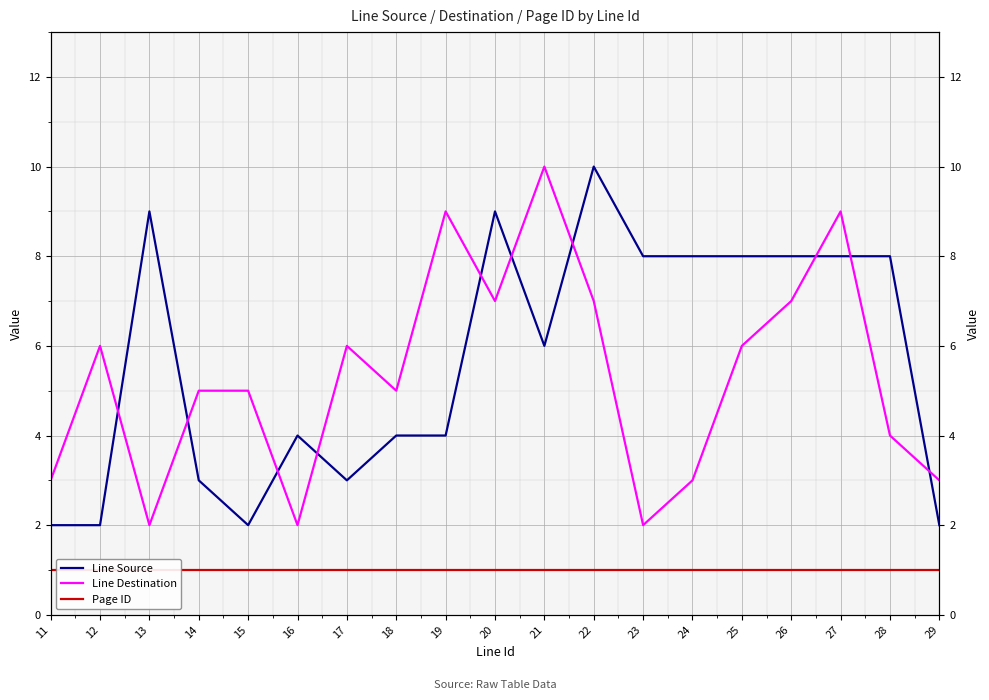

At which label does Line Destination reach its peak?

21